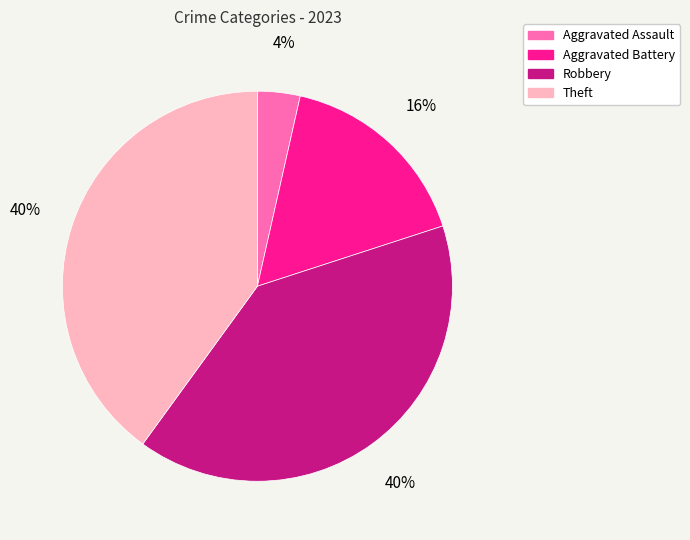

To the nearest percent, what is the combined percentage of Robbery and Aggravated Battery?

56%